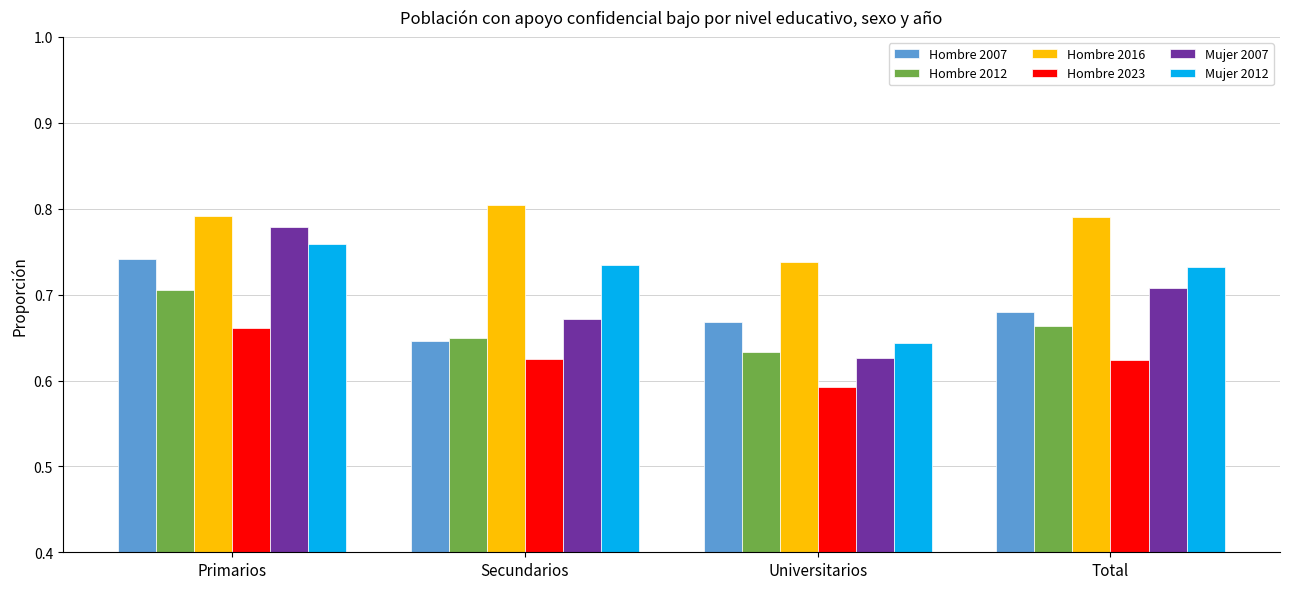

The value of Mujer 2012 at Total is 0.5. True or false?

False